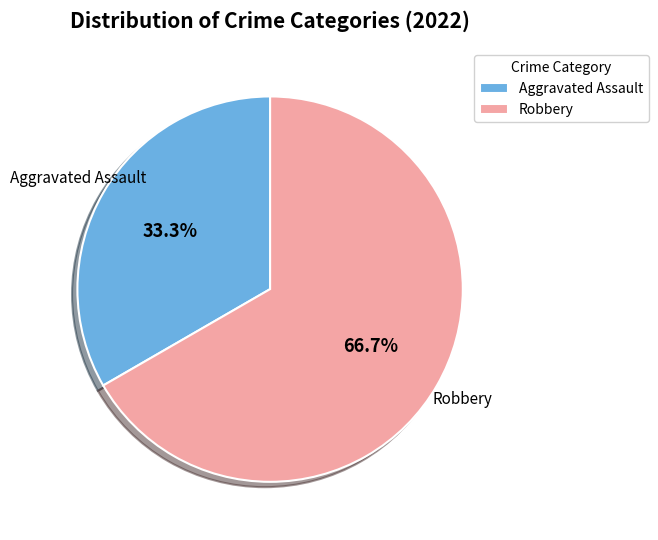

Count the number of slices in the pie.

2